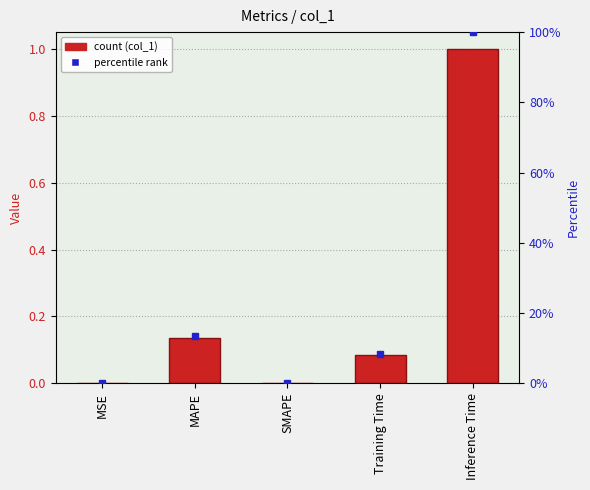

What is the difference between the maximum and minimum values?

1.0